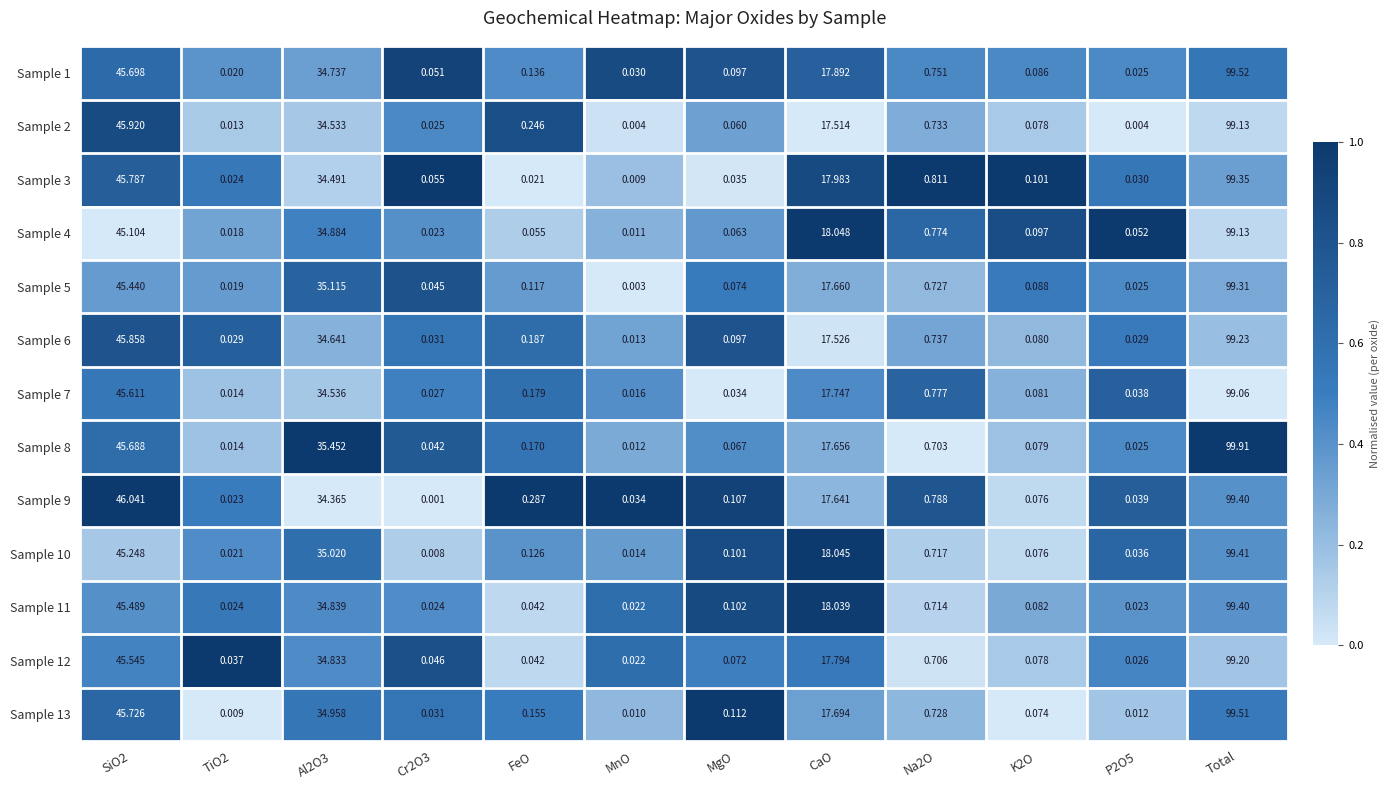

At which category is the sum across all series the highest?

Total